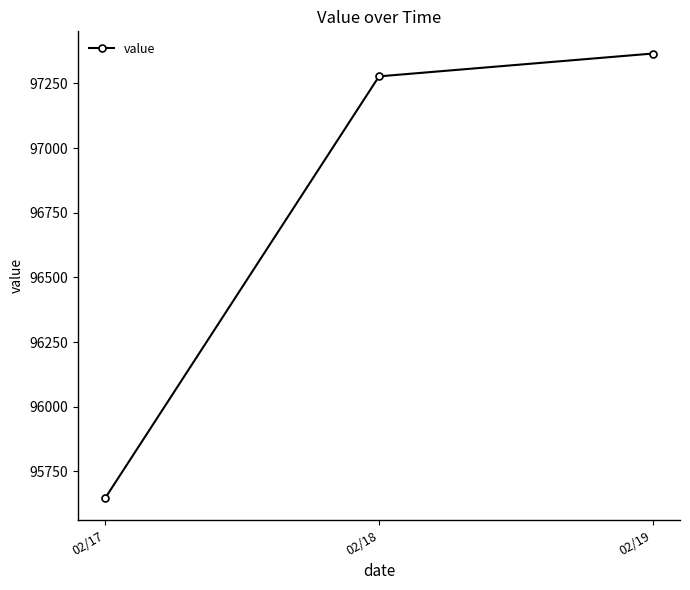

Rank the categories by value from lowest to highest.

02/17, 02/18, 02/19